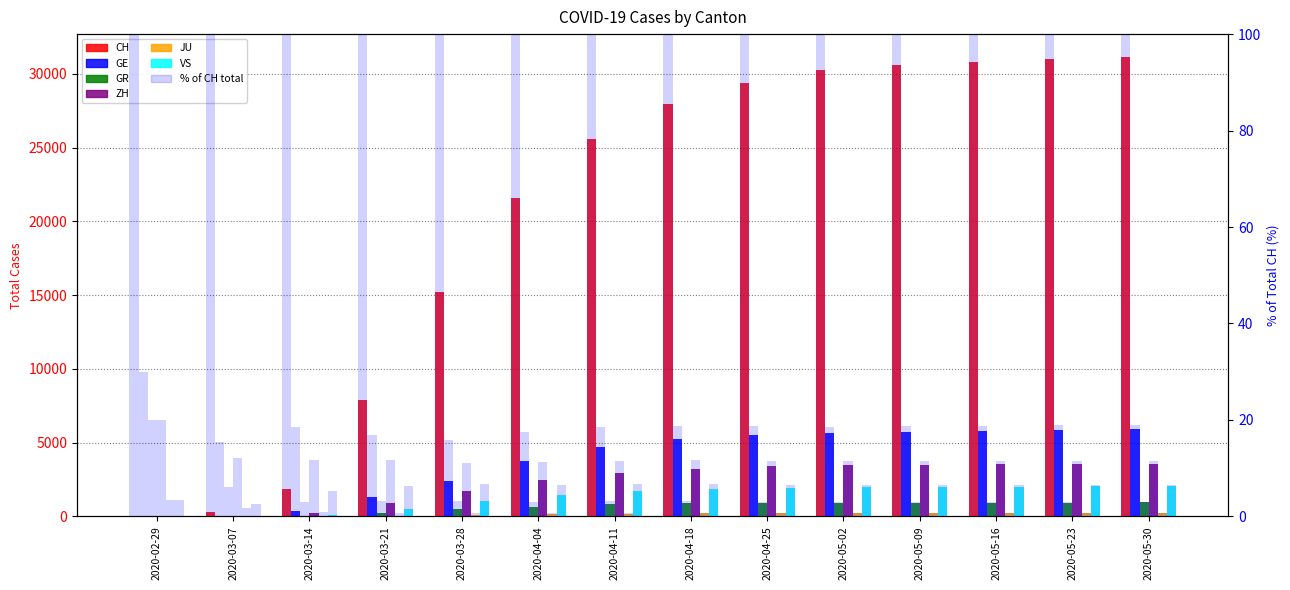

What is the total value across all series at 2020-03-21?

10975